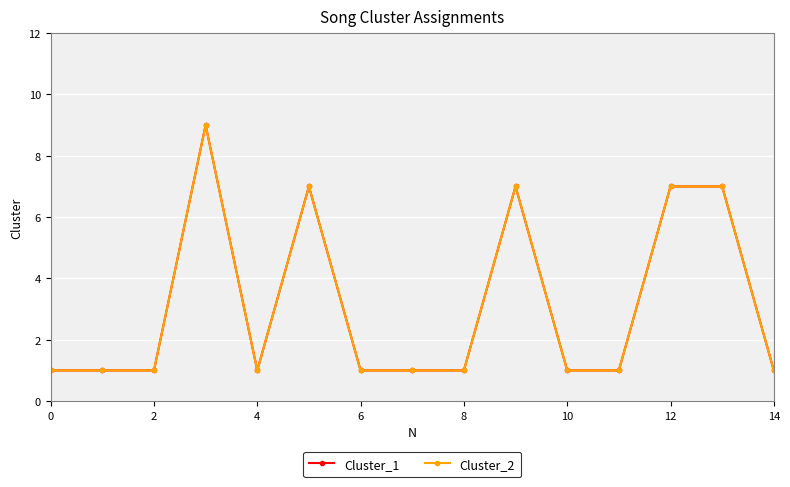

How many Cluster_1 values are between 1 and 7?

14